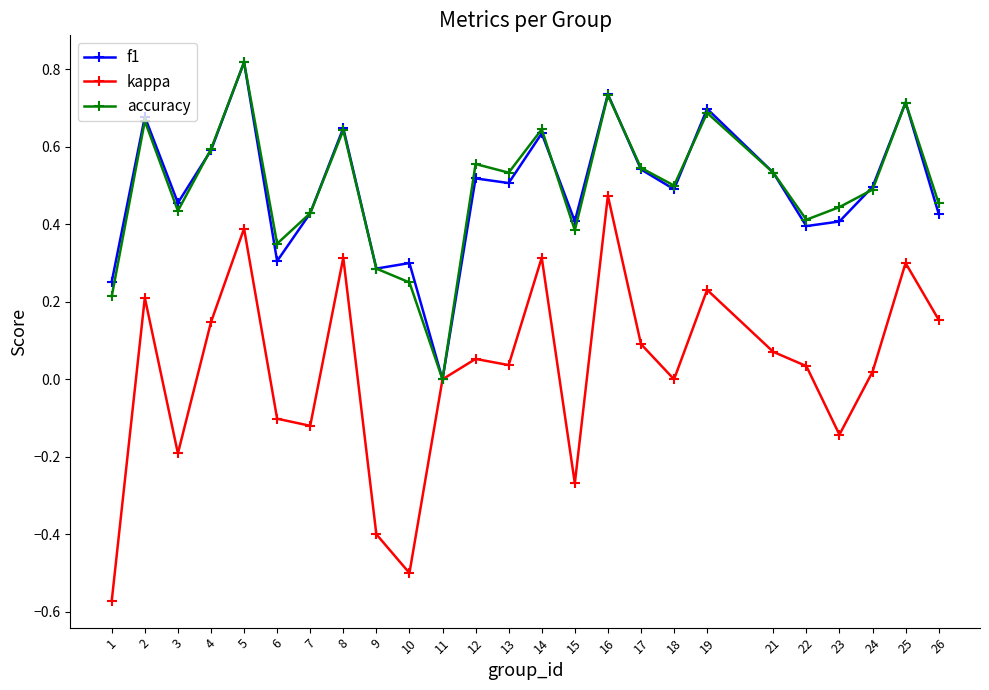

Where is the first local maximum for kappa?

2